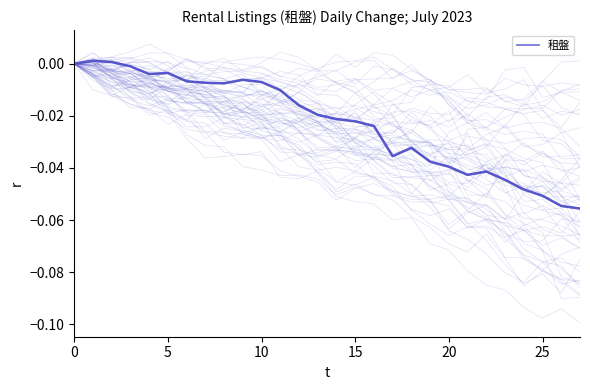

True or false: the data has more than 1 interior local peaks.

True